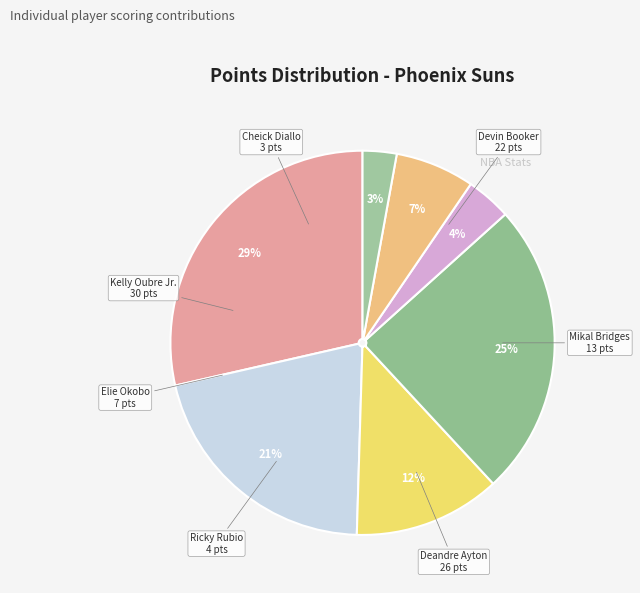

What is the smallest slice in the pie chart?

Cheick Diallo